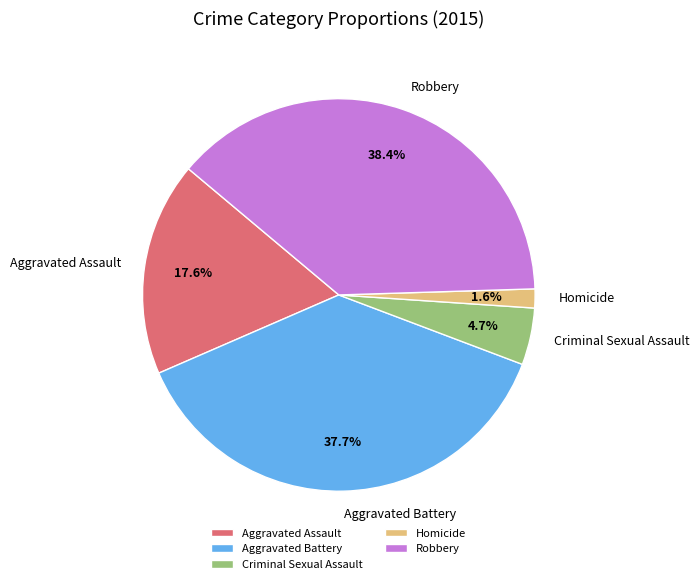

To the nearest percent, what is the difference between the largest and smallest slice percentages?

37%